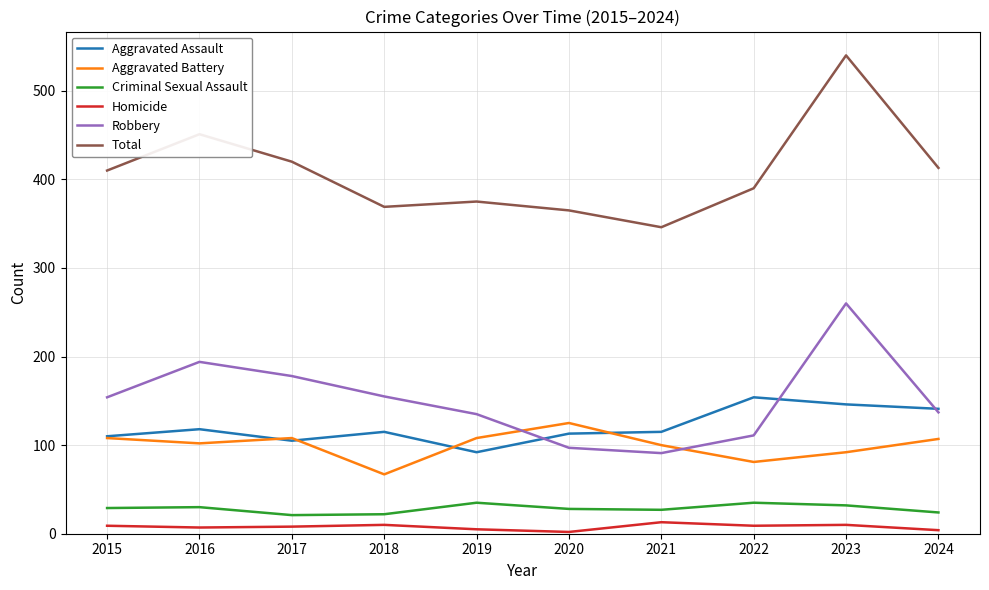

True or false: Aggravated Battery has a value of 108 at 2017.

True